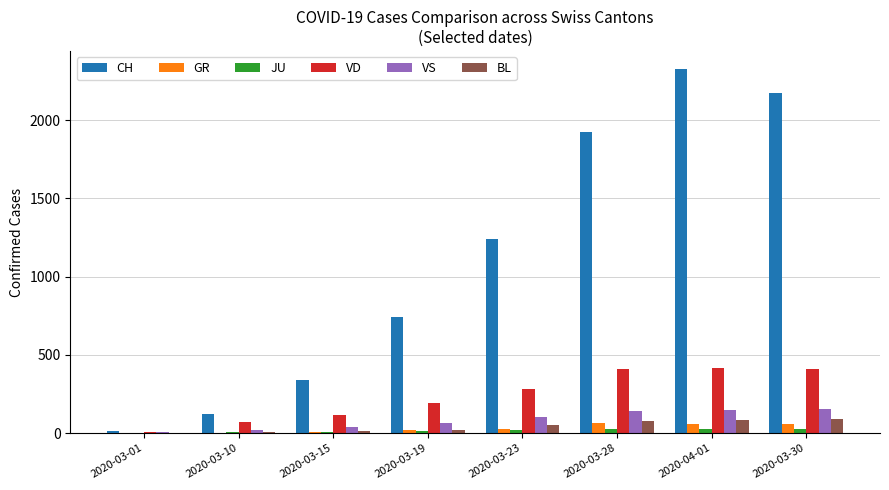

Is the value of CH at 2020-04-01 greater than the value of VS at 2020-04-01?

Yes